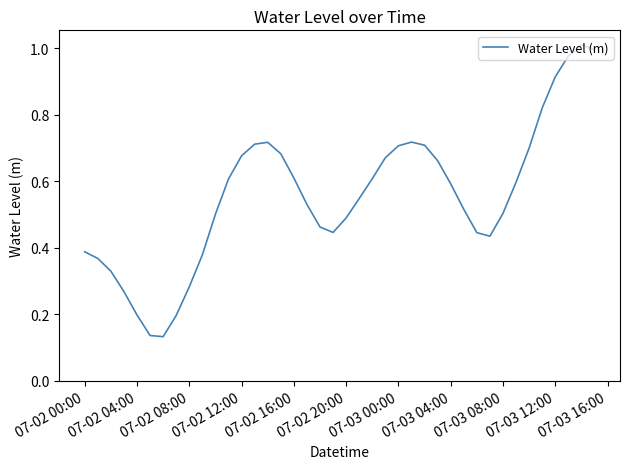

What is the average value?

0.6